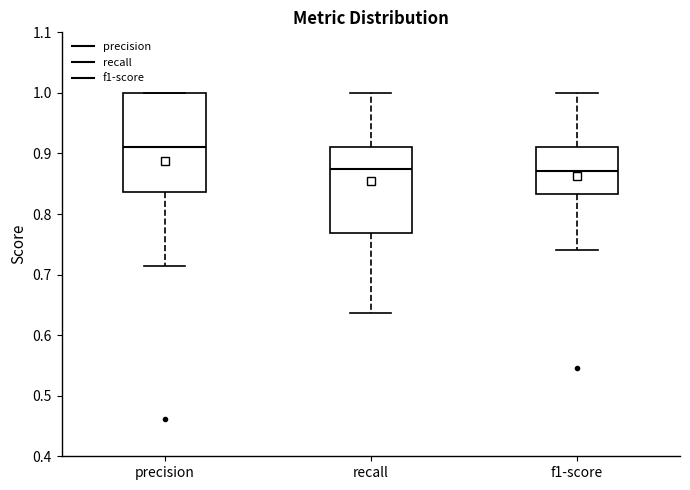

Where does the upper whisker of the box for f1-score end on the y-axis? The values are not printed on the chart, so give them approximately, as read against the axis.

1.00